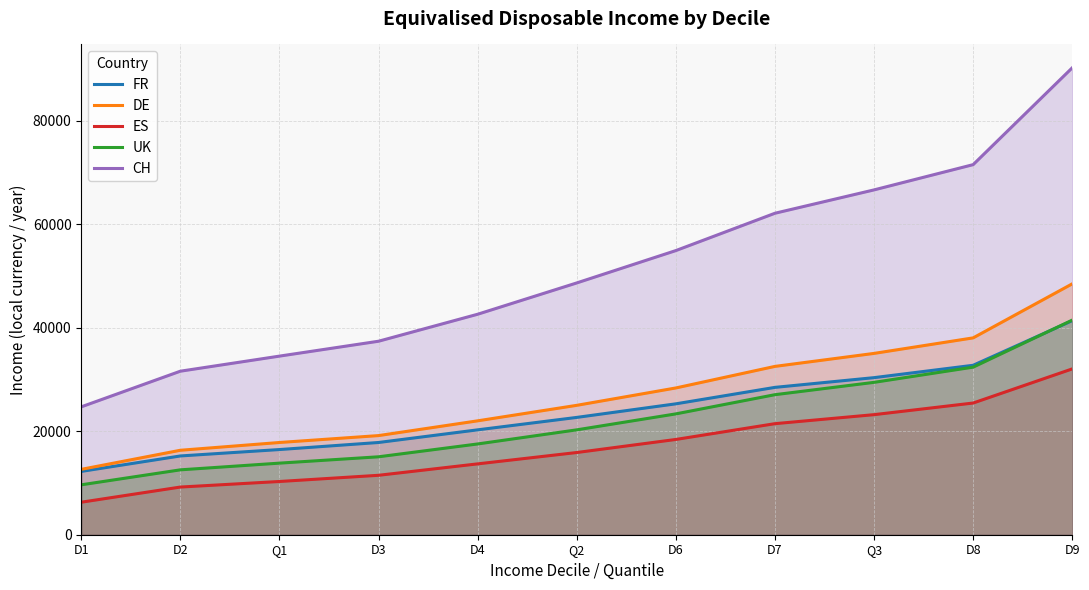

True or false: ES and FR cross at least once.

False